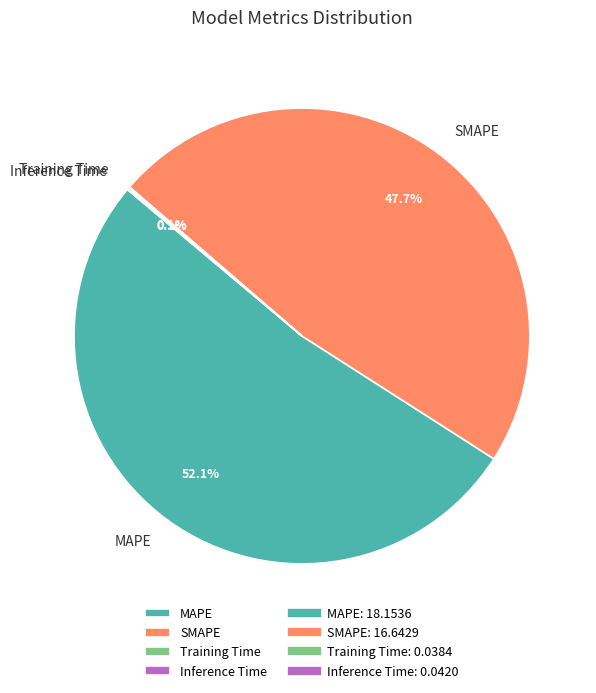

What is the total percentage of MAPE and SMAPE?

99.8%